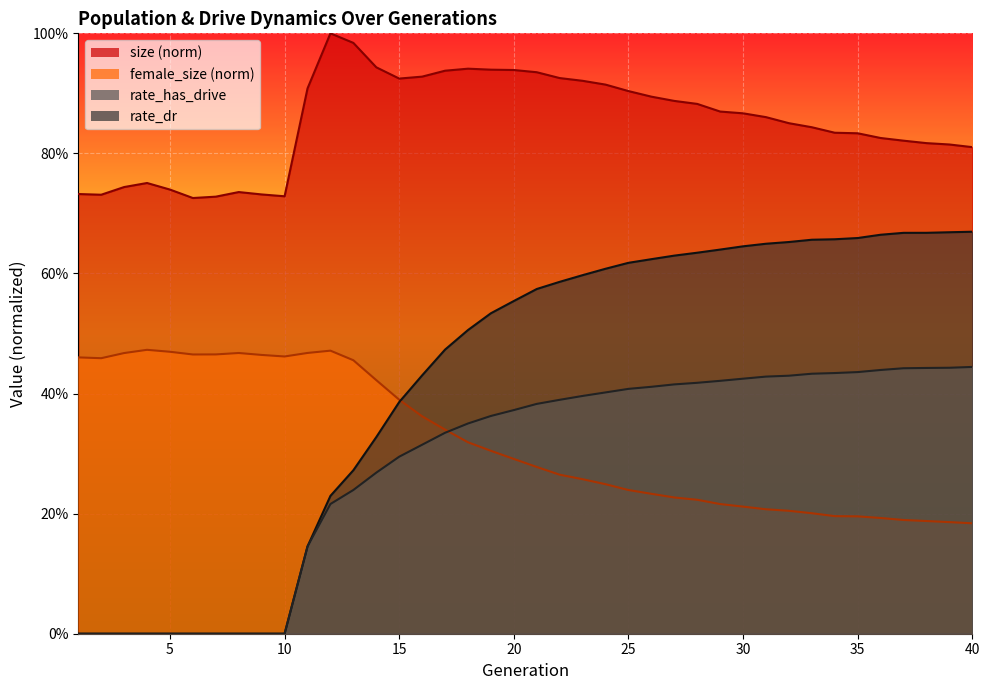

What is the average value of the rate_dr series?

0.3